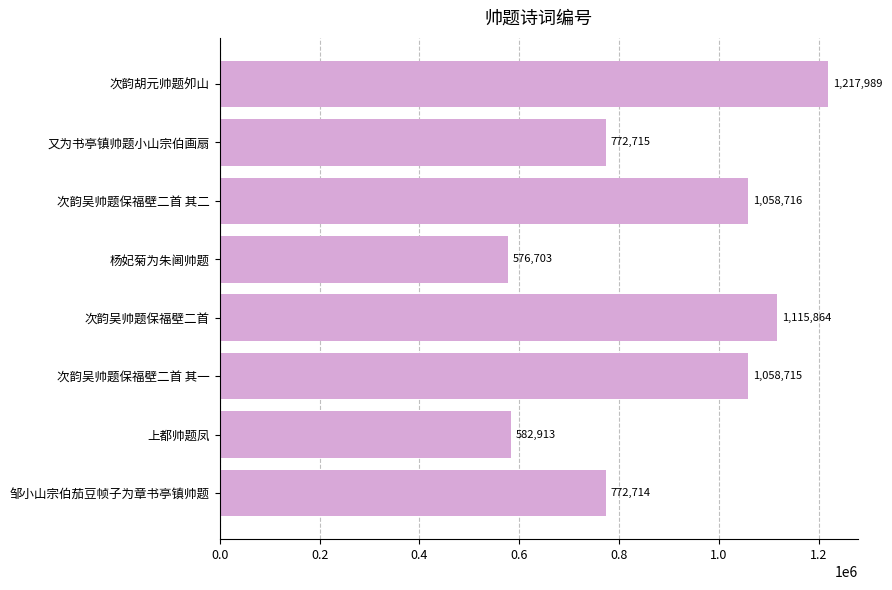

The chart shows a value of 1159647 at 又为书亭镇帅题小山宗伯画扇. True or false?

False